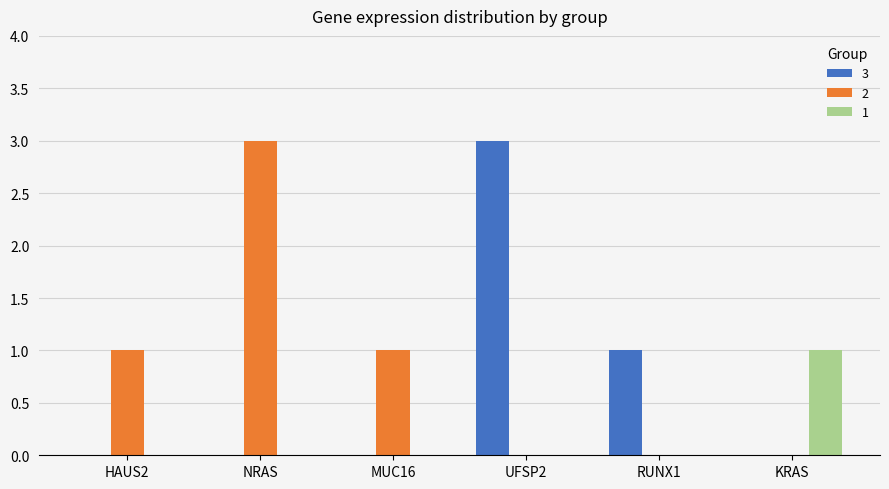

What is the greatest value displayed?

3